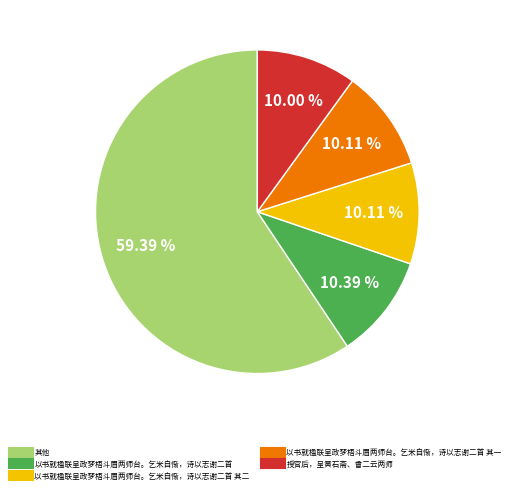

Is there any slice that represents more than half of the pie?

Yes